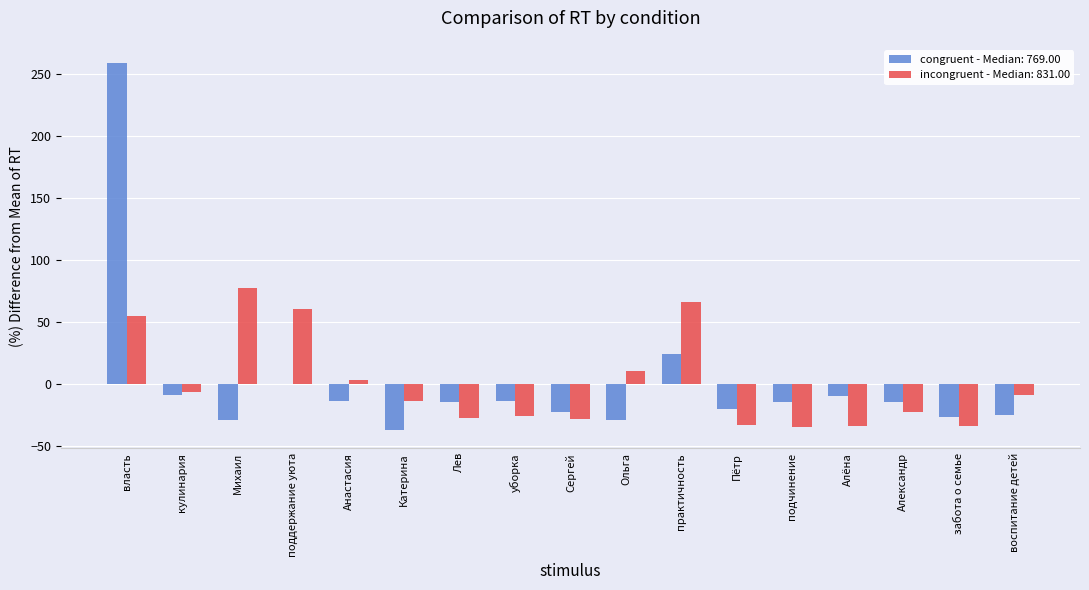

The value of incongruent - Median: 831.00 at поддержание уюта is 78.6. True or false?

False